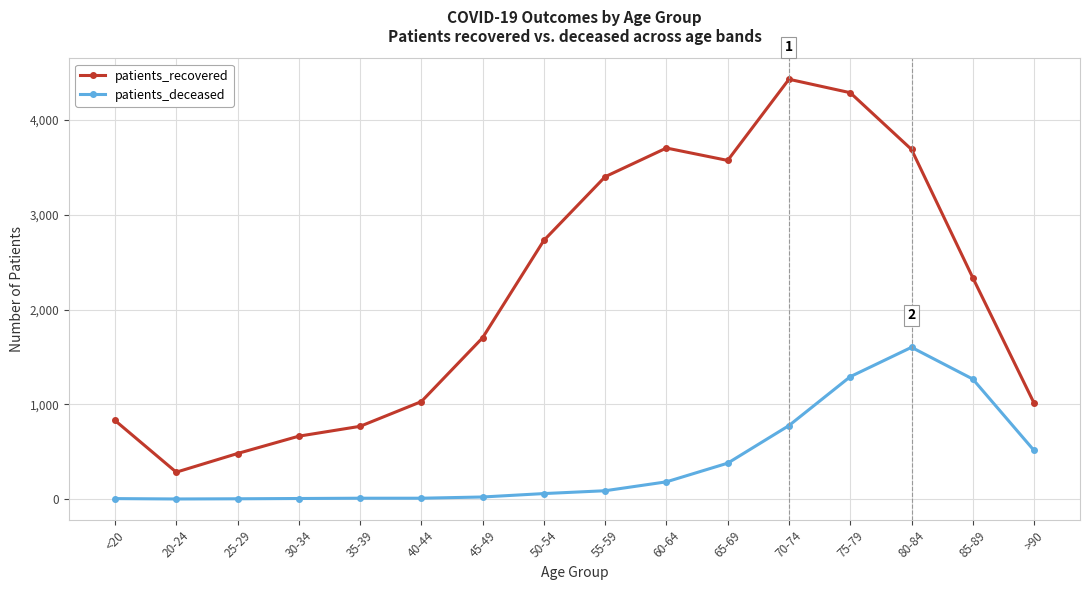

True or false: patients_recovered and patients_deceased intersect in this chart.

False